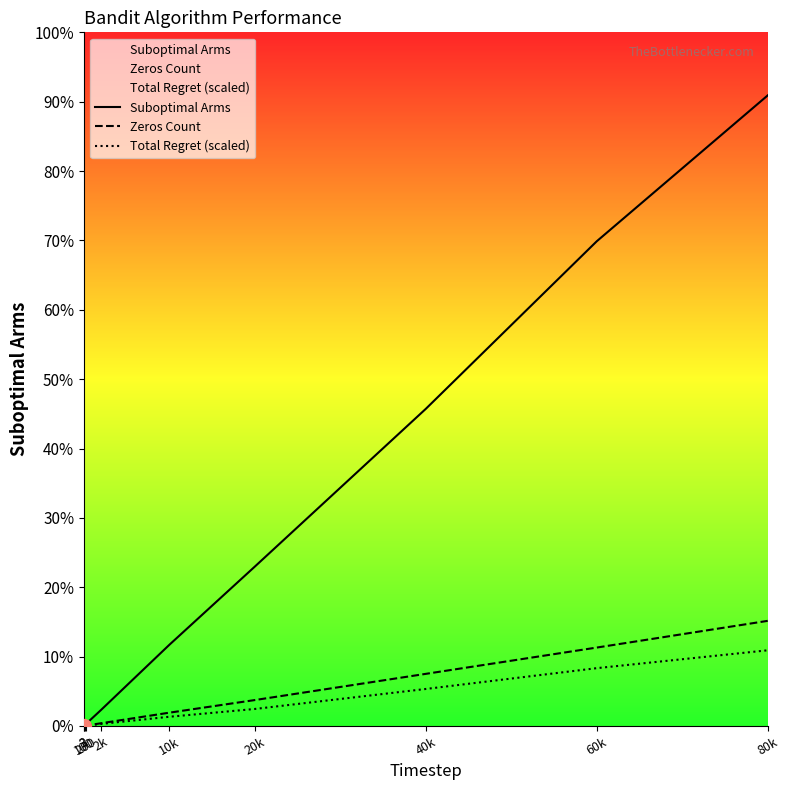

What is the sum of all Zeros Count values?

21443.0